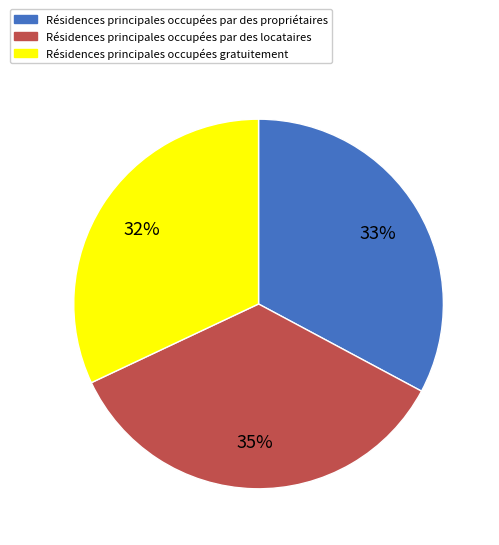

To the nearest percent, what is the average slice percentage?

33%